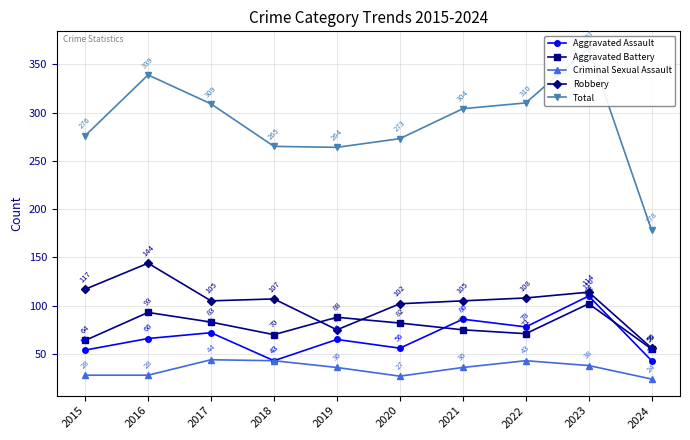

The value of Total at 2015 is 276. True or false?

True